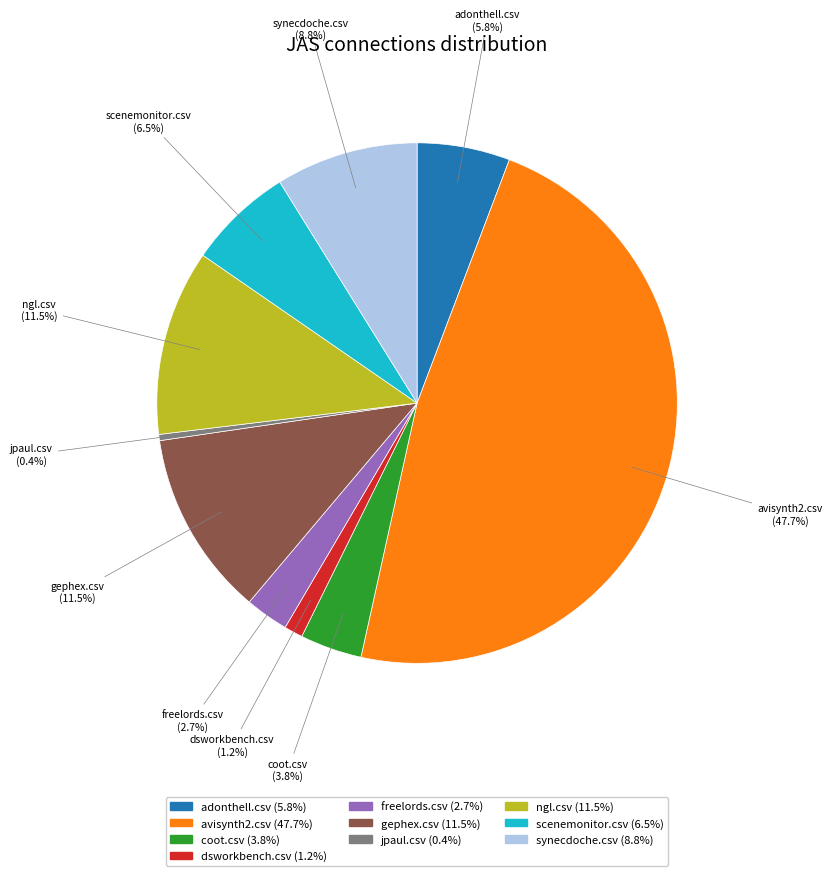

Is there a majority slice in this chart?

No